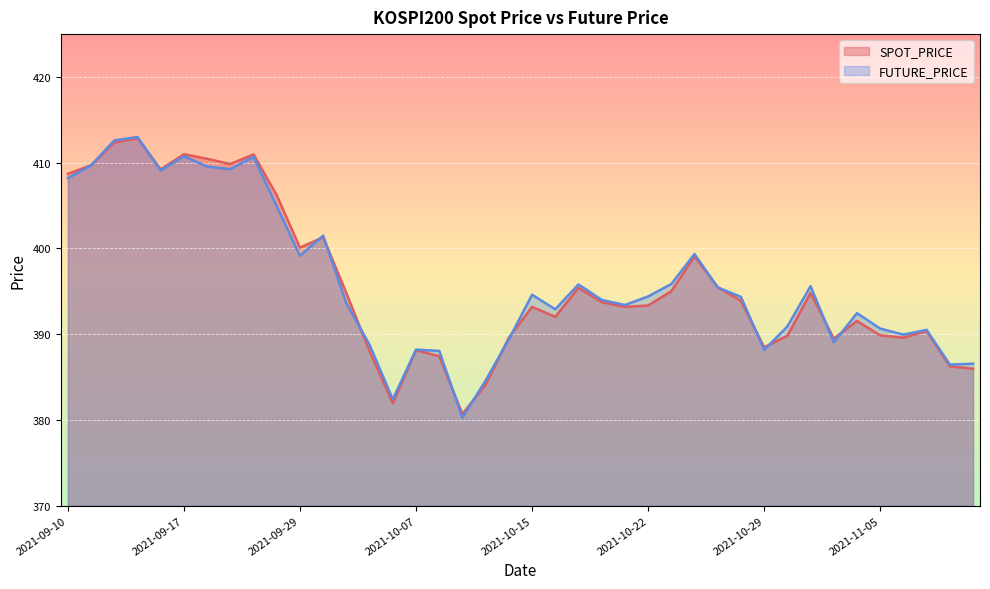

What is the total value across all series at 2021-10-25?

790.9